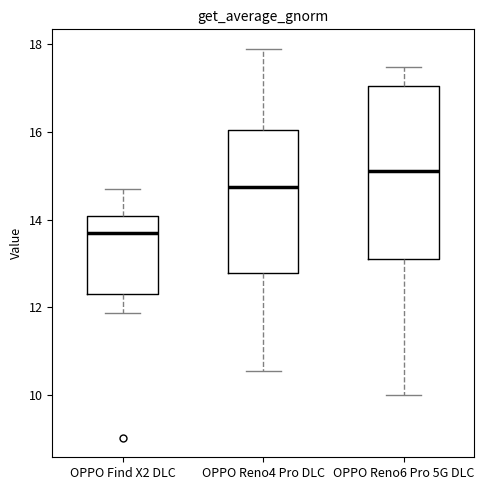

Where does the upper whisker of the box for OPPO Reno6 Pro 5G DLC end on the y-axis? The values are not printed on the chart, so give them approximately, as read against the axis.

17.4